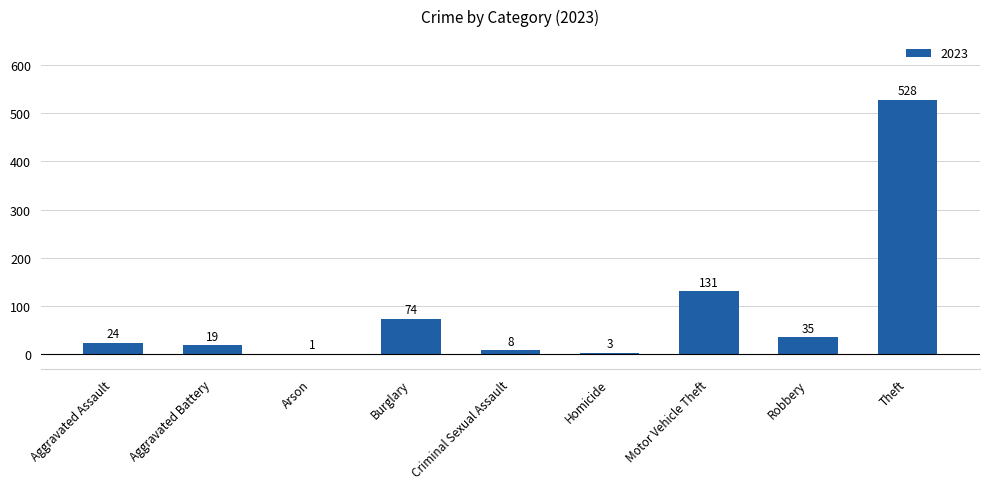

At which label is the value closest to 264?

Motor Vehicle Theft